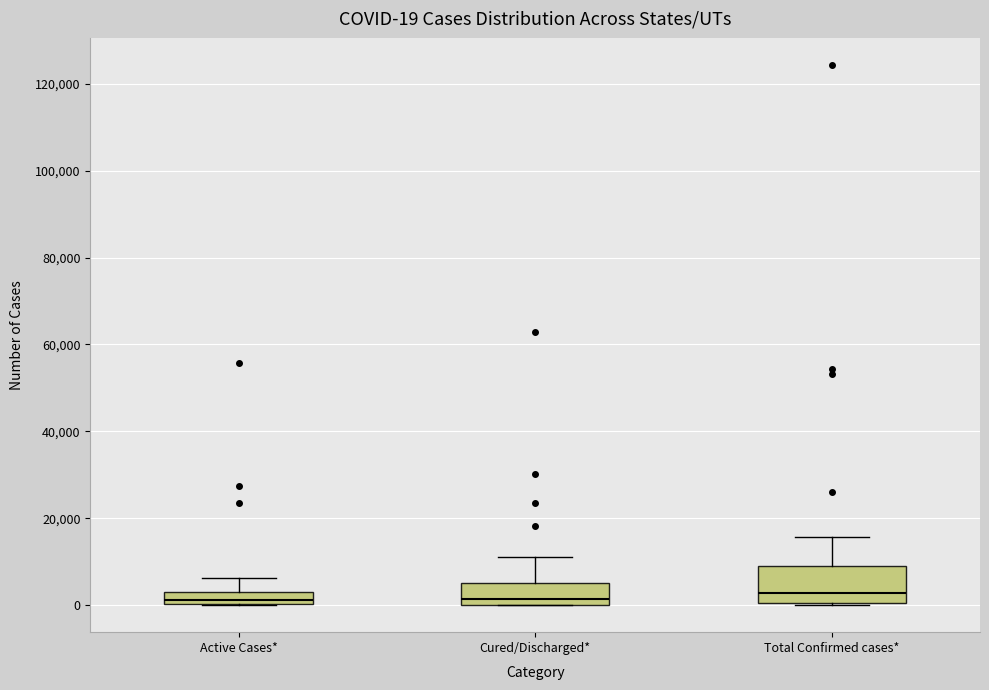

Which box is the tallest, from its lower edge to its upper edge?

Total Confirmed cases*